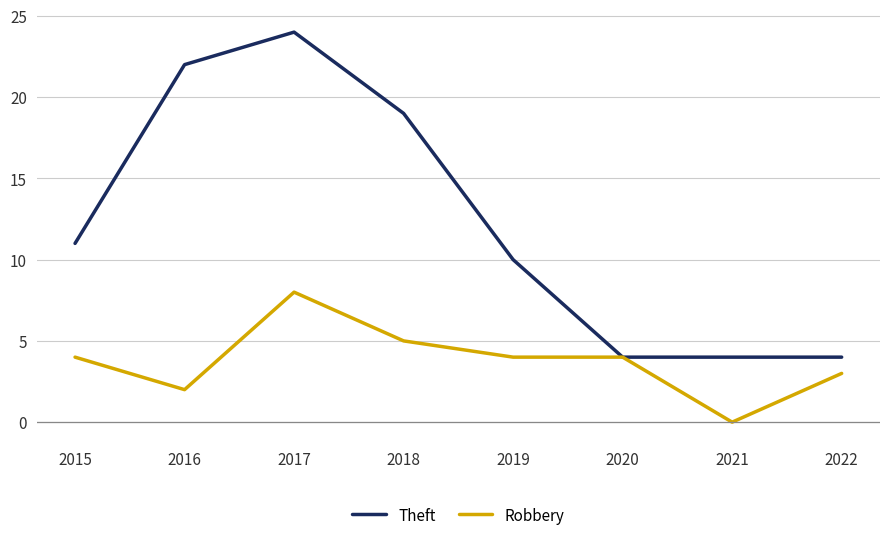

Where is the first local minimum for Robbery?

2016